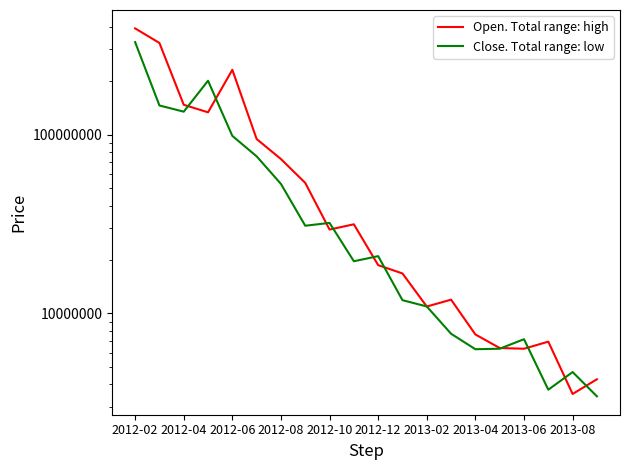

What is the total value across all series at 15?

12740000